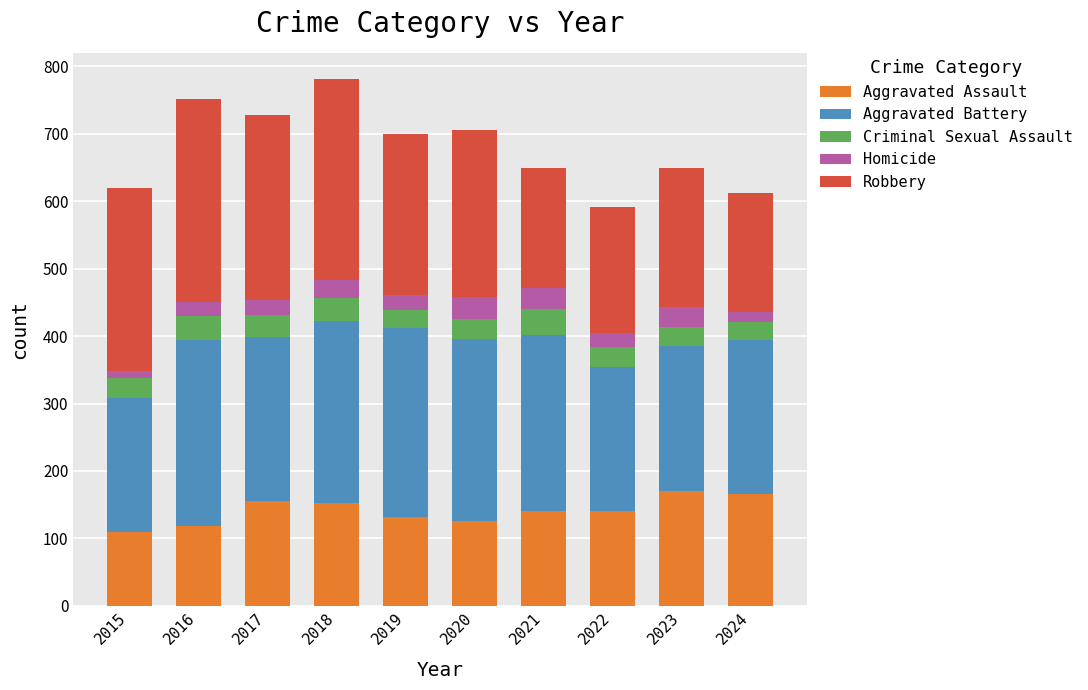

What is the sum of all Aggravated Assault values?

1411